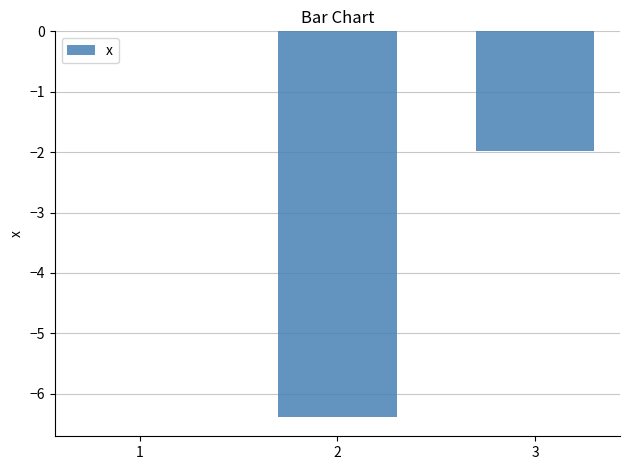

How many distinct data groups are displayed?

1